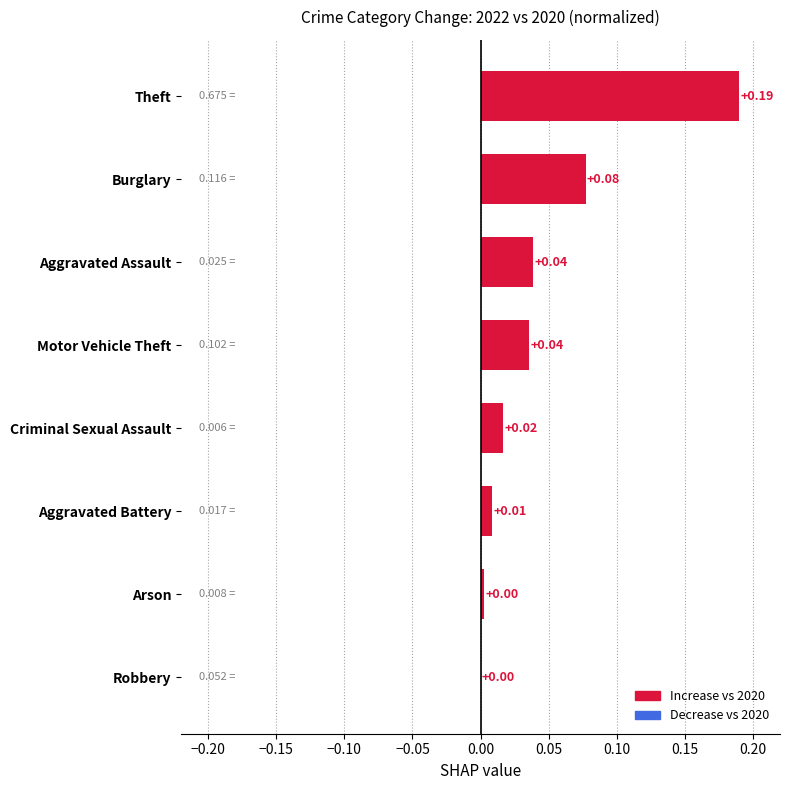

What is the sum of all values?

0.4